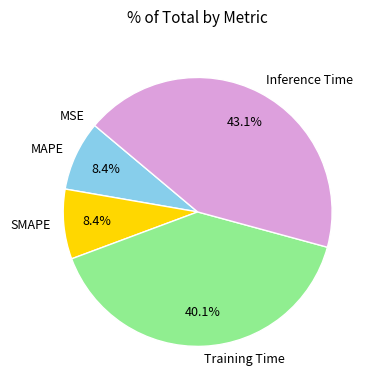

How much of the chart is everything except Training Time?

59.9%